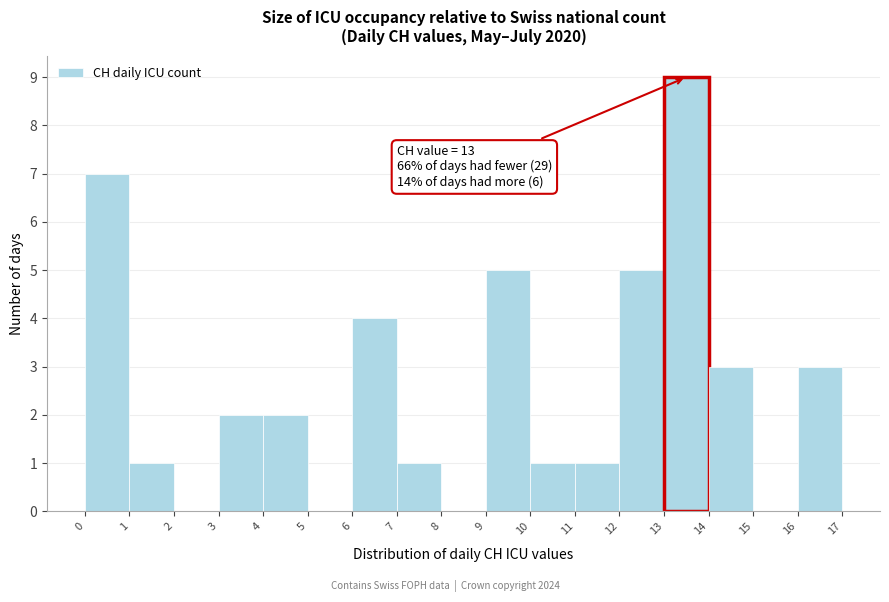

Over which range of the x-axis is the bar tallest?

13 to 14